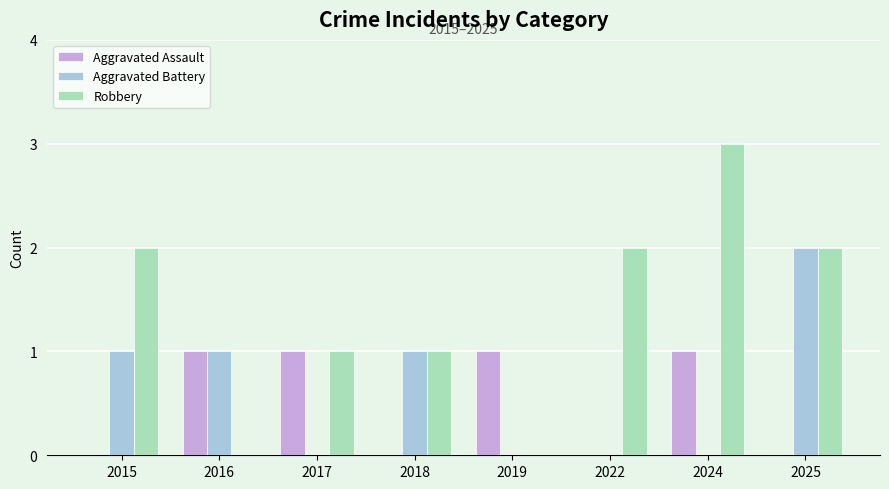

What is the total value across all series at 2025?

4